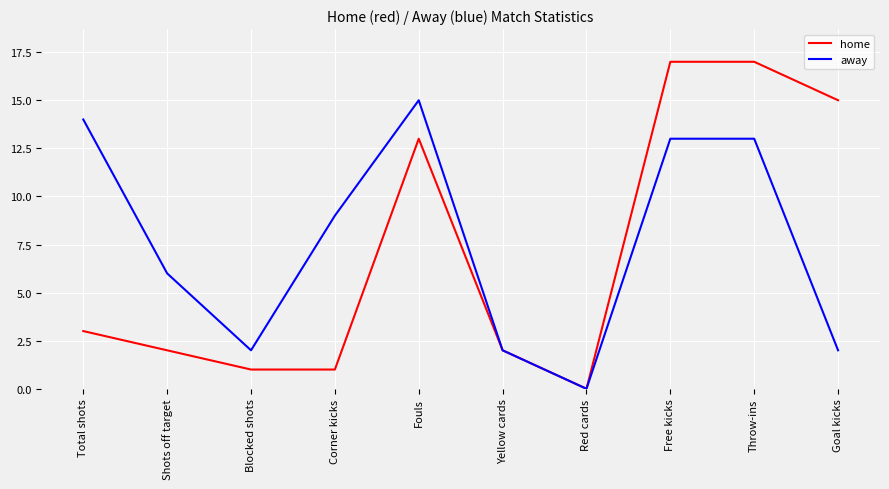

How many interior local valleys does the away series have?

2